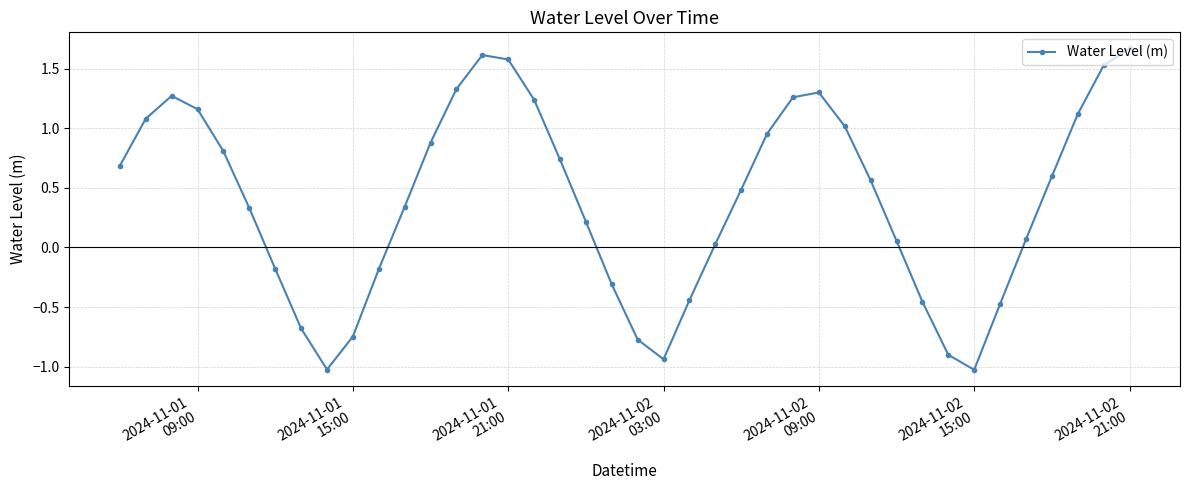

How many values are below zero?

13